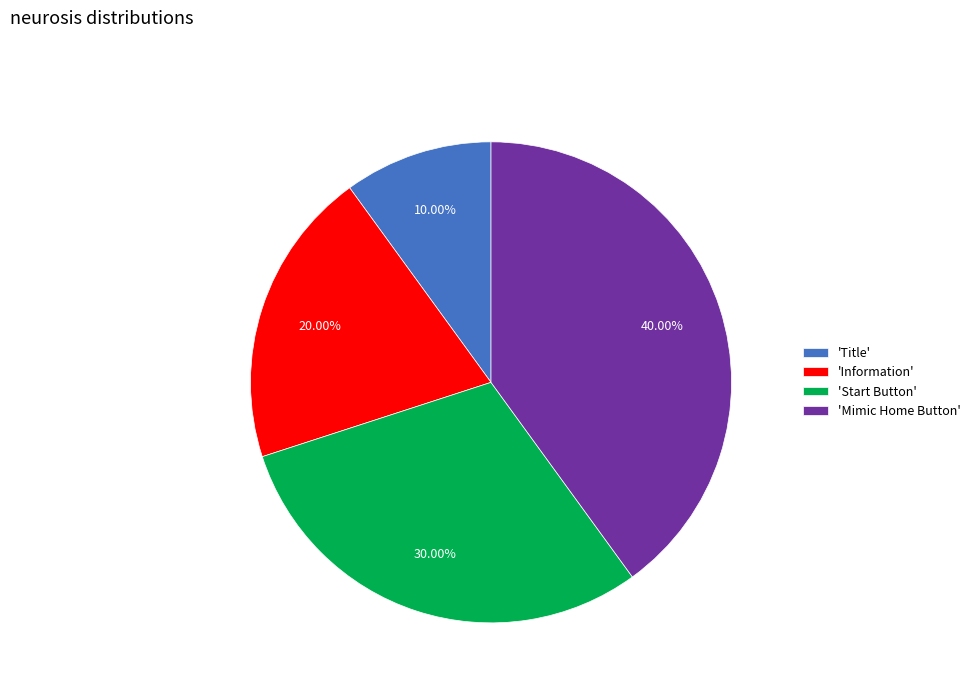

What is the ratio of the value at 'Information' to the value at 'Start Button'?

0.7